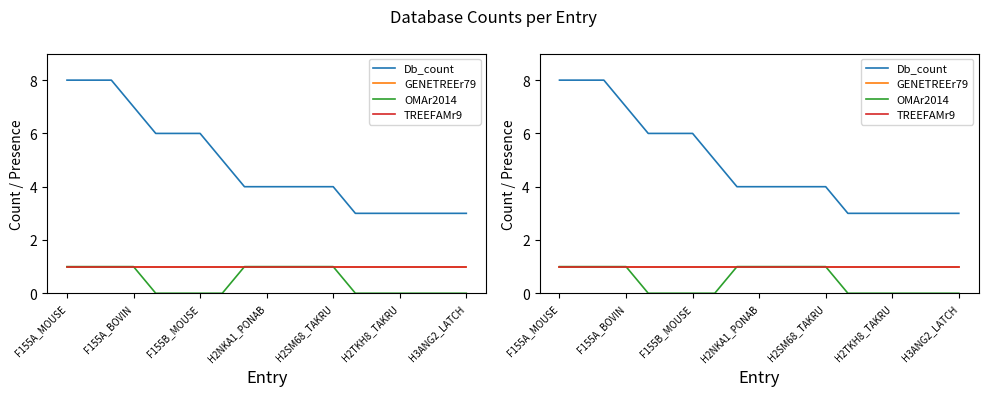

True or false: TREEFAMr9 and GENETREEr79 intersect in this chart.

False